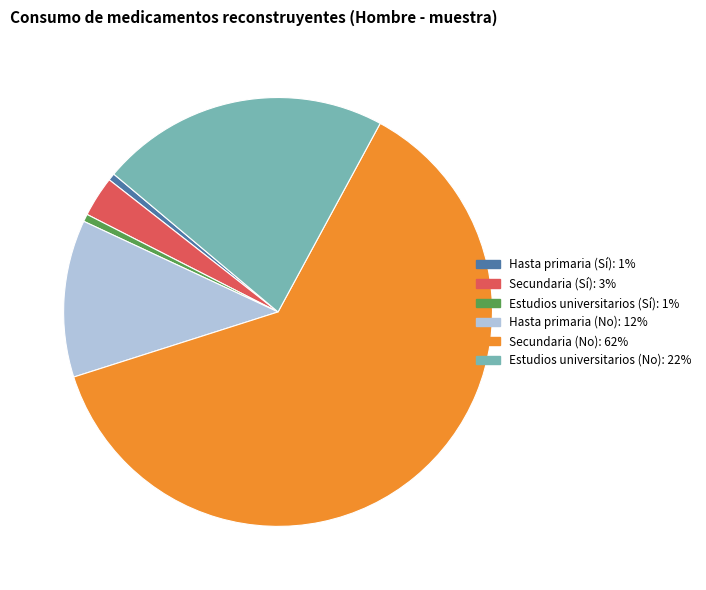

Does any single category account for the majority?

Yes